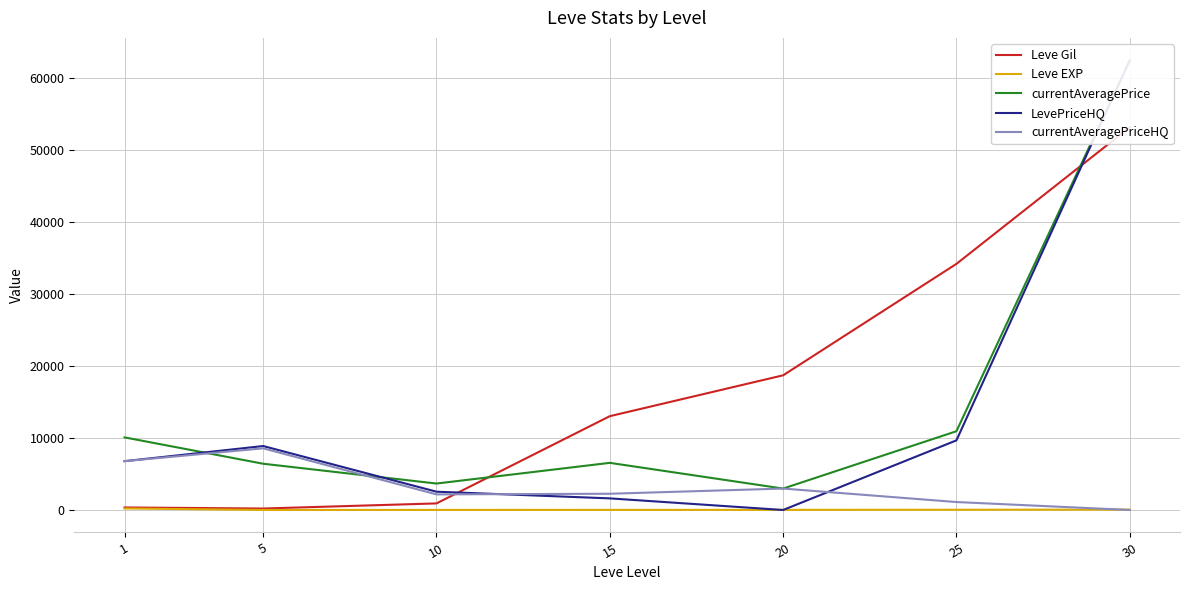

How many lines are shown in the chart?

5